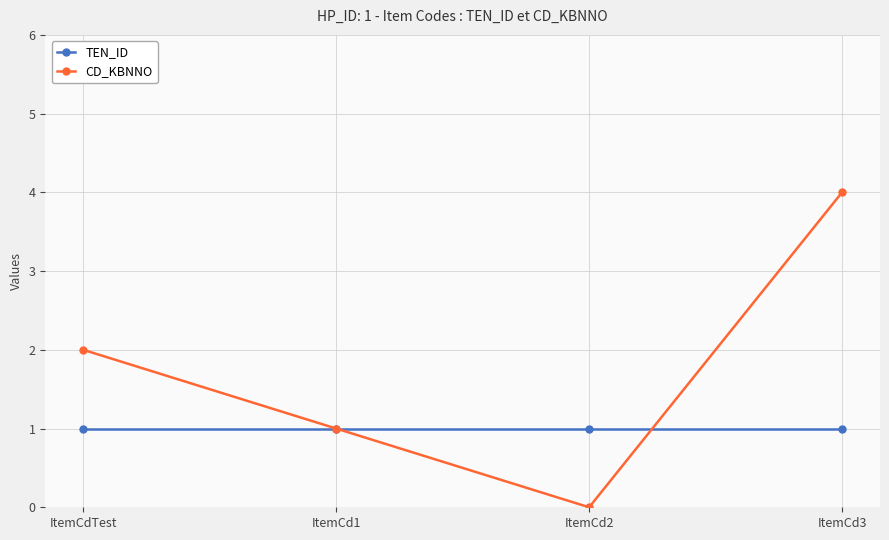

Which series has the largest range (max minus min)?

CD_KBNNO